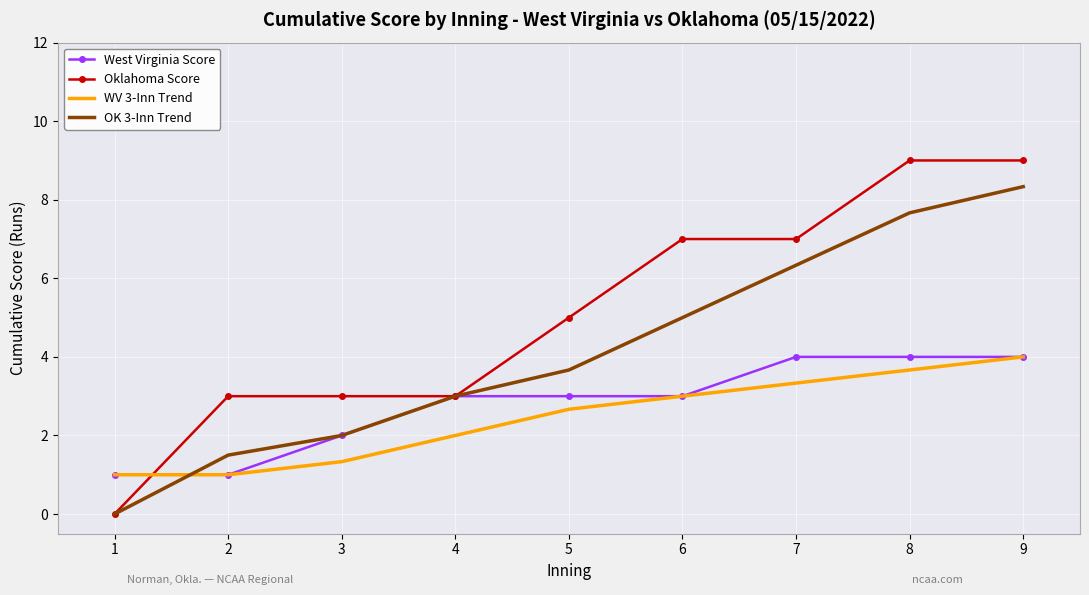

Reading right to left, list all the values displayed in this chart.

West Virginia Score: 4.0	4.0	4.0	3.0	3.0	3.0	2.0	1.0	1.0
Oklahoma Score: 9.0	9.0	7.0	7.0	5.0	3.0	3.0	3.0	0.0
WV 3-Inn Trend: 4.0	3.7	3.3	3.0	2.7	2.0	1.3	1.0	1.0
OK 3-Inn Trend: 8.3	7.7	6.3	5.0	3.7	3.0	2.0	1.5	0.0